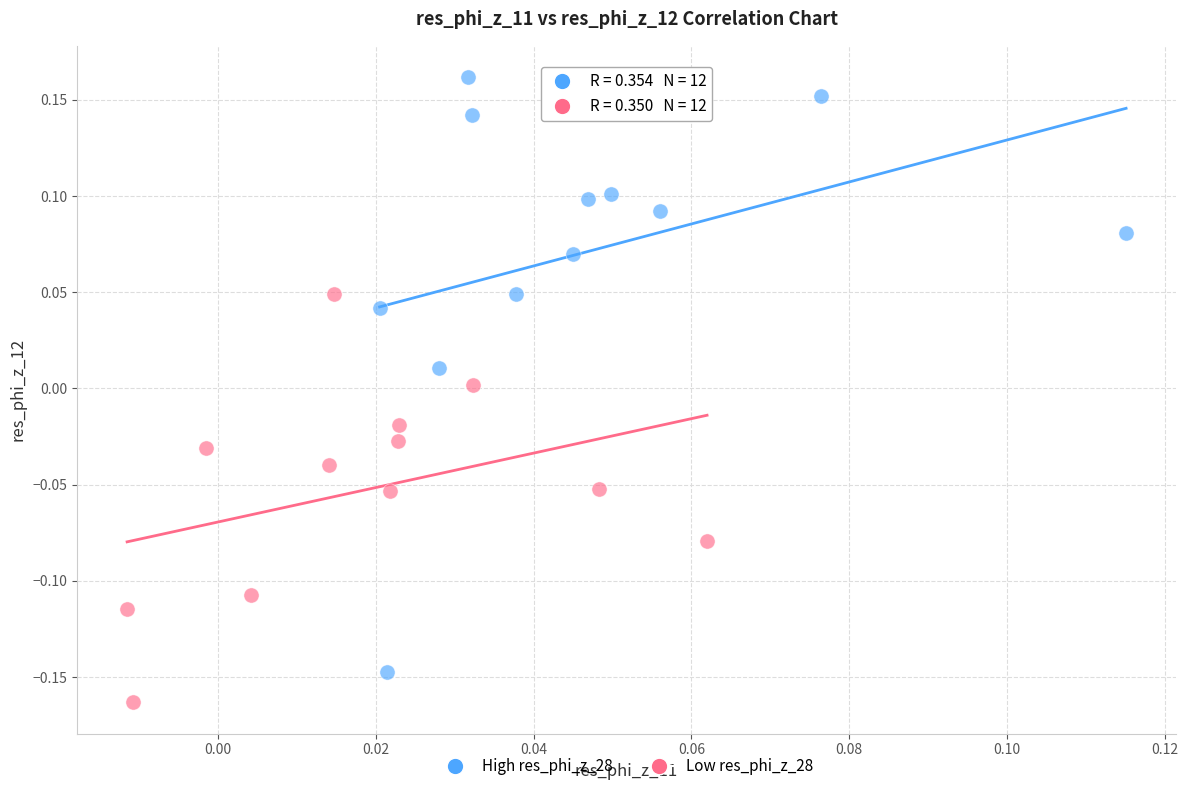

Which series has the widest spread of Y values?

High res_phi_z_28